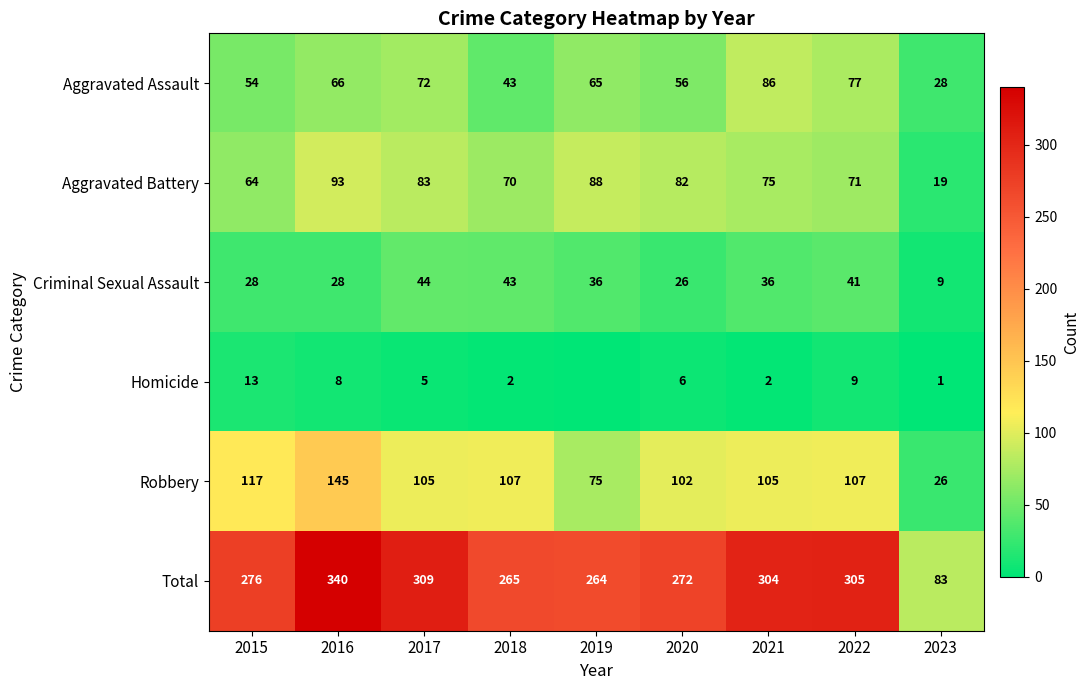

What is the spread (max minus min) of values at 2022?

296